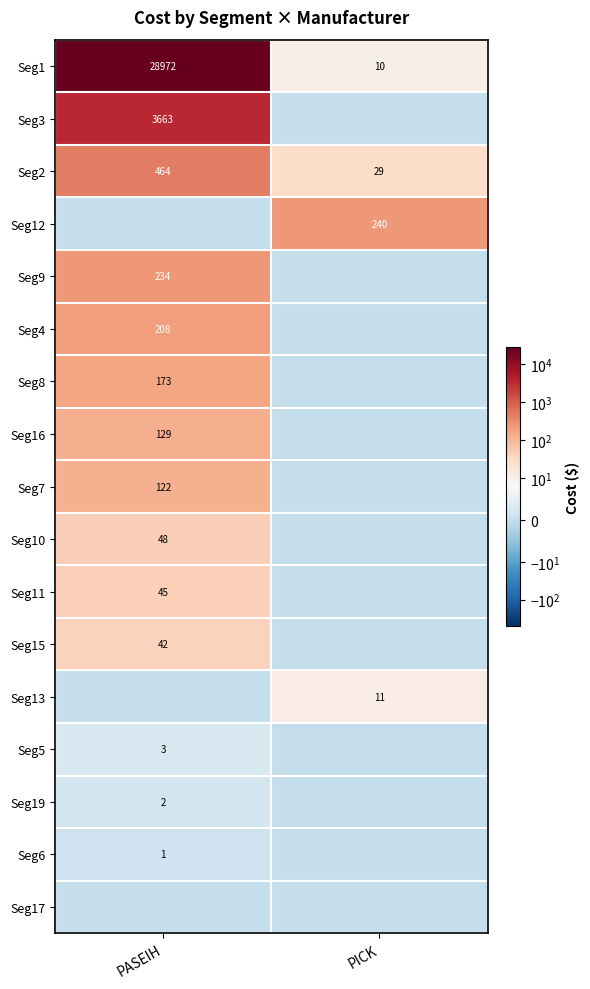

Is it true that Seg8 equals 173 at PASEIH?

True